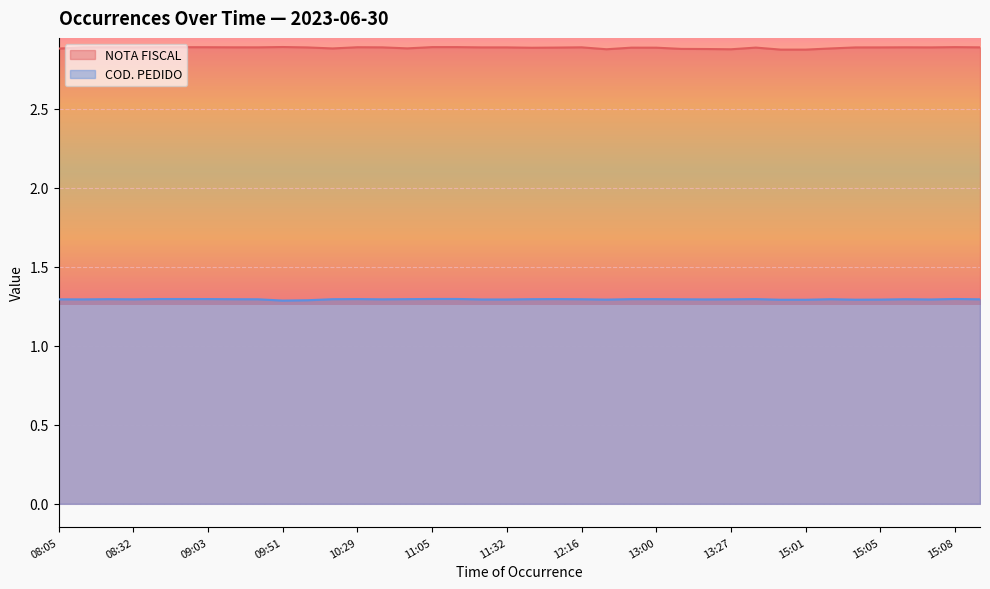

The COD. PEDIDO series shows 1.3 at 15:01. True or false?

True